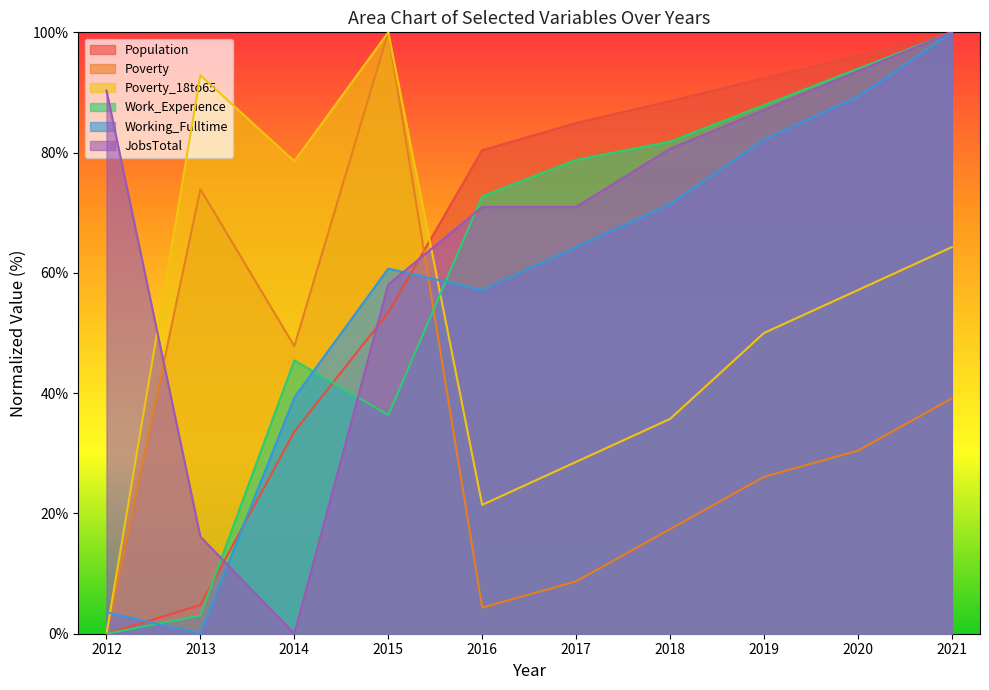

At which category does JobsTotal reach its first local valley?

2014